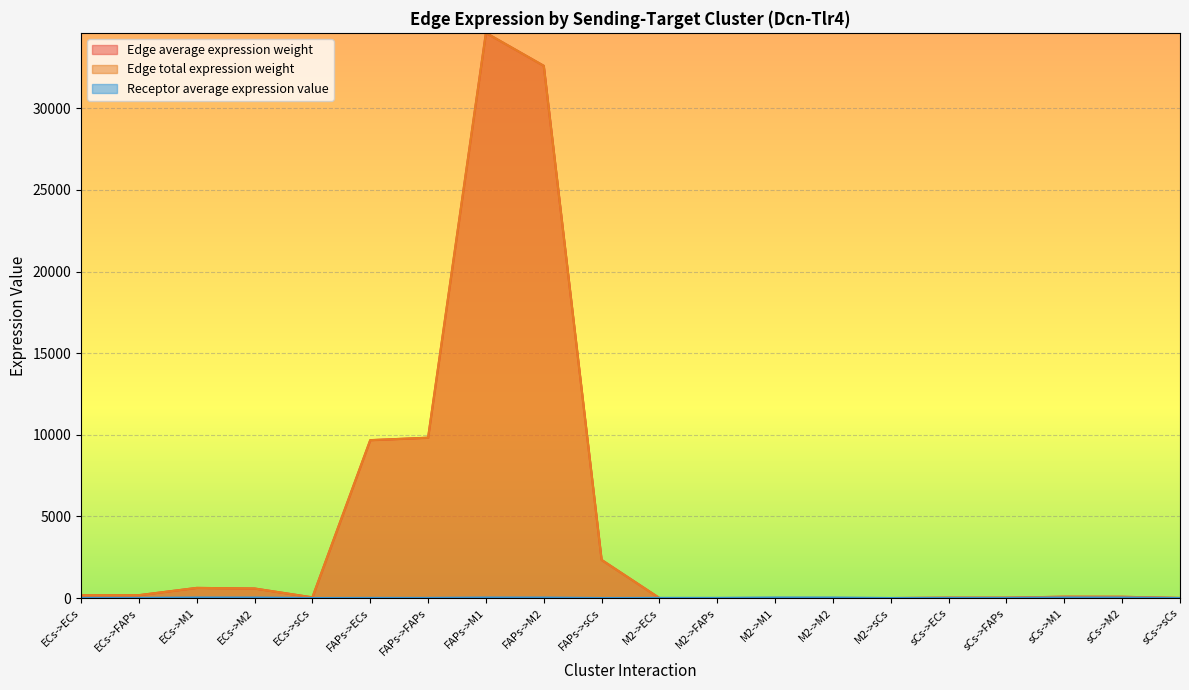

What is the approximate value of Edge average expression weight at ECs->sCs?

42.0